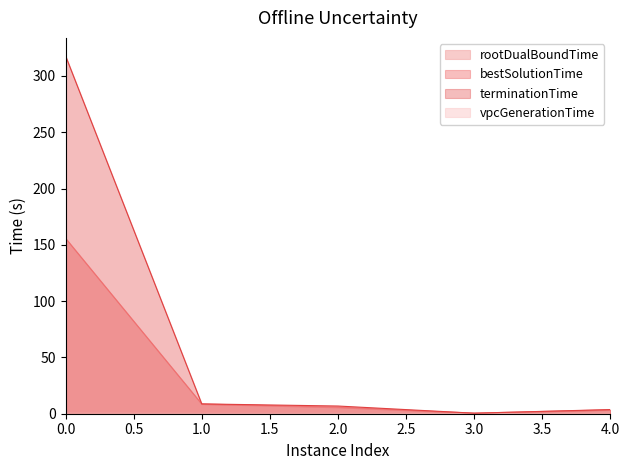

True or false: vpcGenerationTime and rootDualBoundTime cross at least once.

False